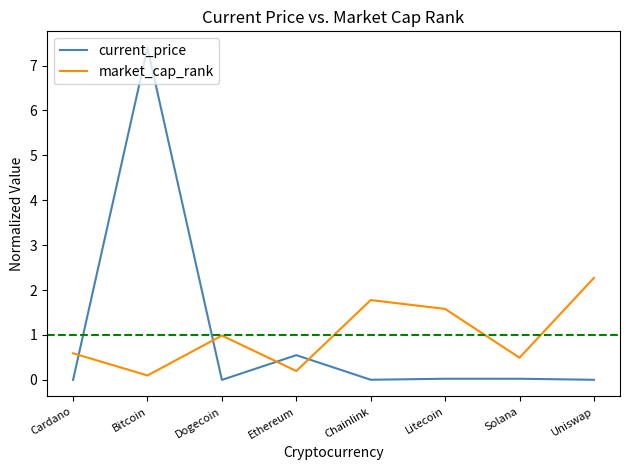

What is the spread (max minus min) of values at Litecoin?

1.6